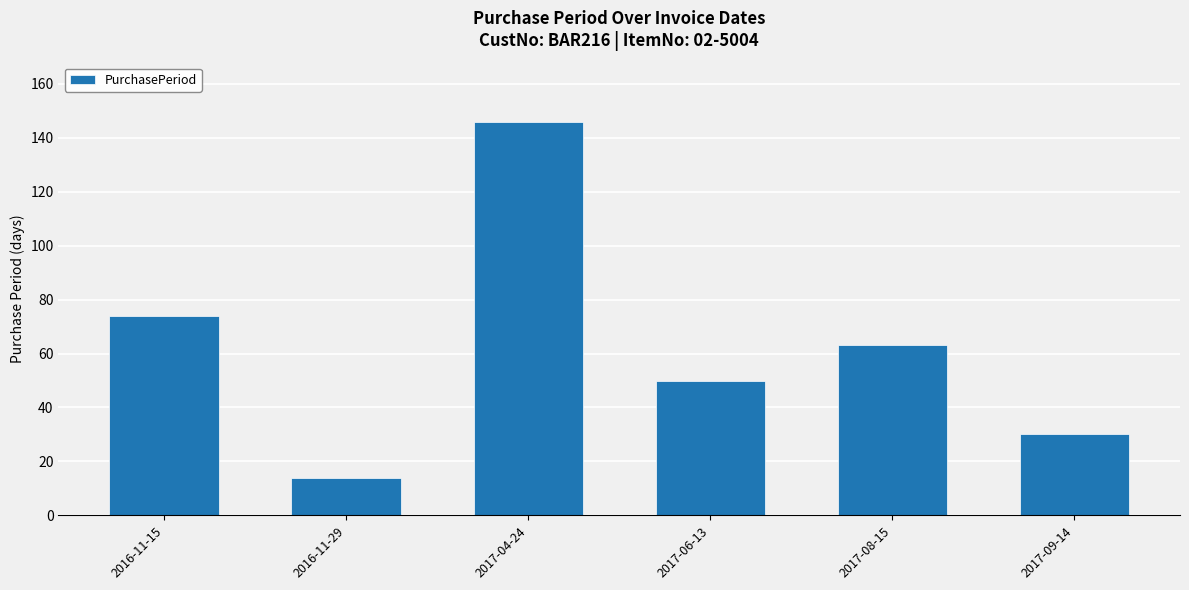

List the labels in order of value, smallest first.

2016-11-29, 2017-09-14, 2017-06-13, 2017-08-15, 2016-11-15, 2017-04-24